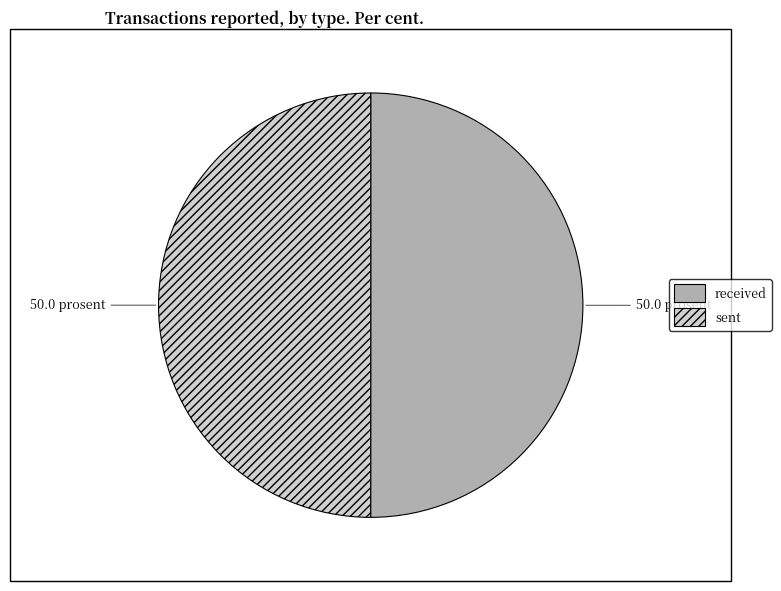

Combined, do sent and received account for over 50%?

Yes